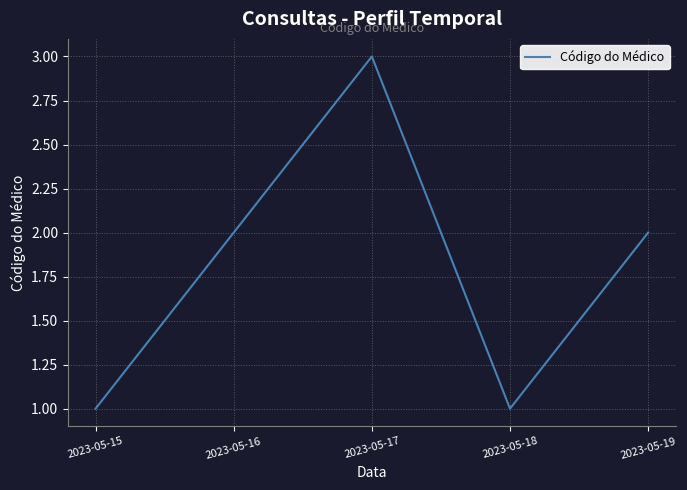

Approximately how many times larger is the value at 2023-05-16 compared to 2023-05-15?

2.0